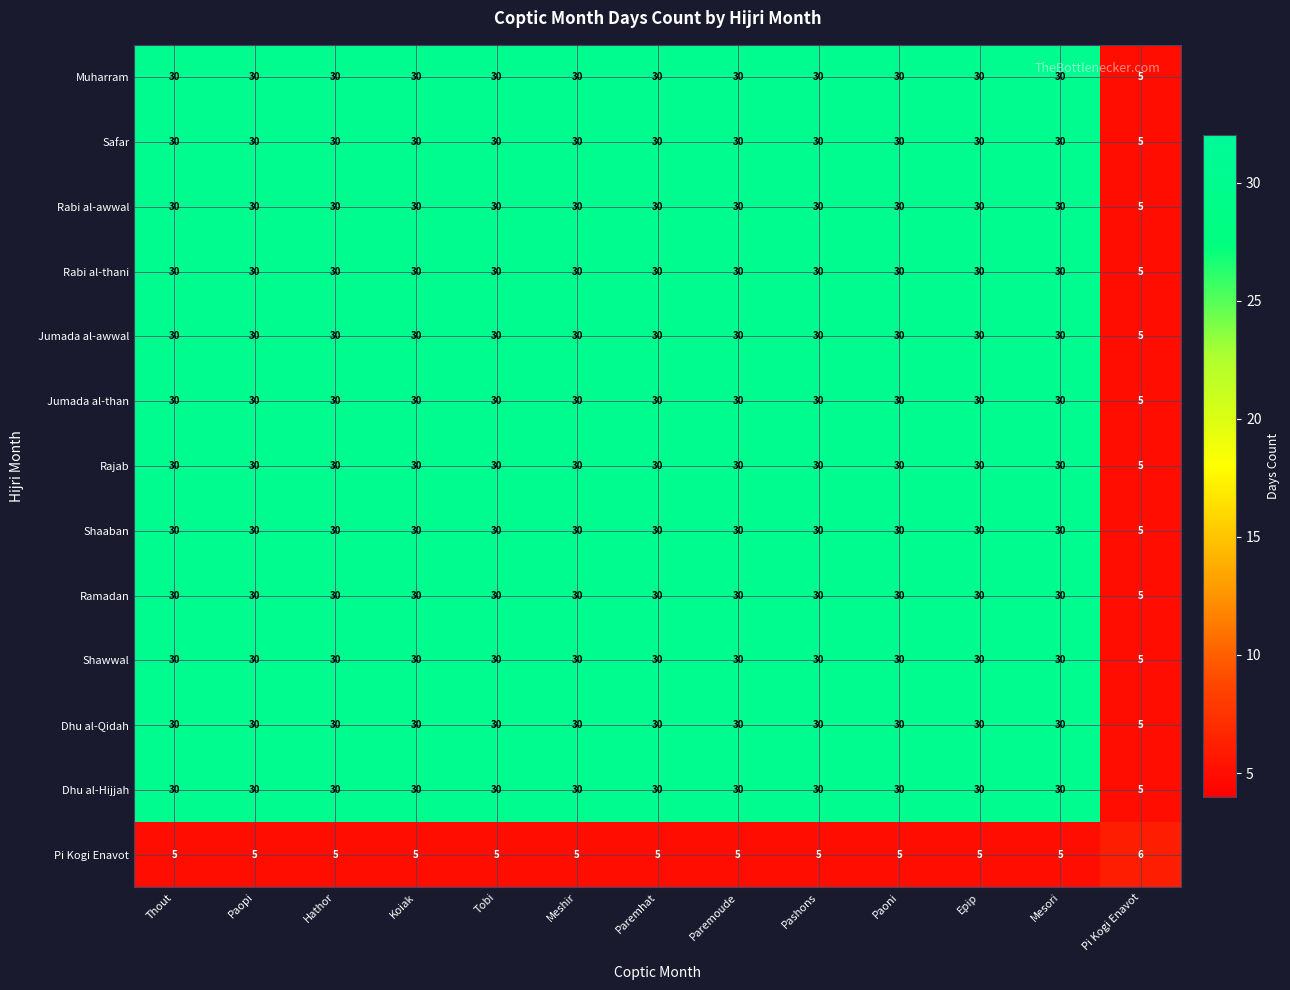

What is the total value across all series at Paremhat?

365